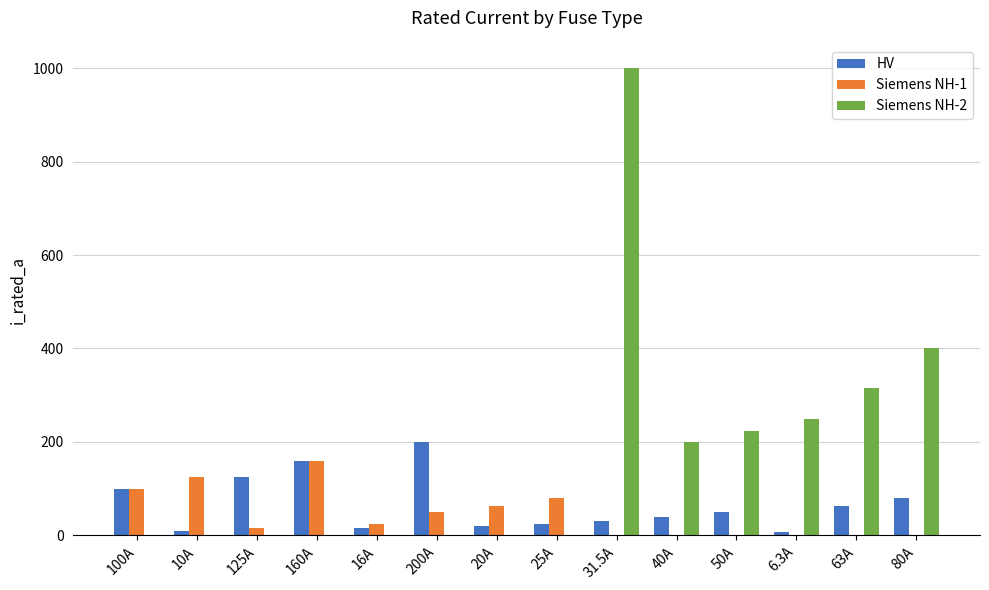

Which series has the widest spread of values?

Siemens NH-2